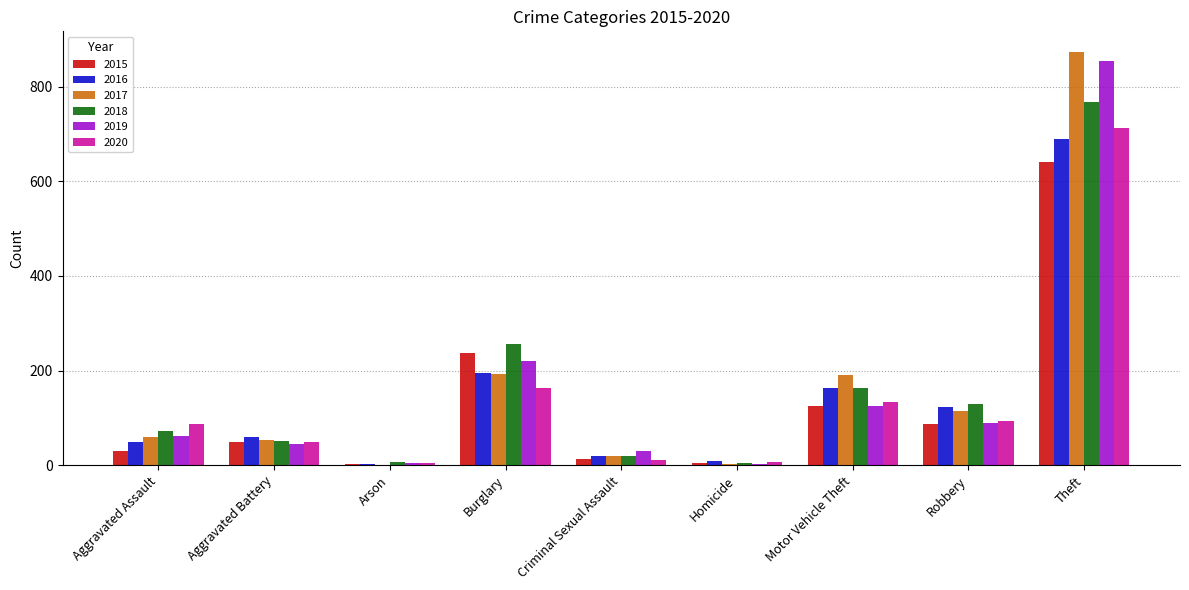

The 2020 series shows 94 at Robbery. True or false?

True